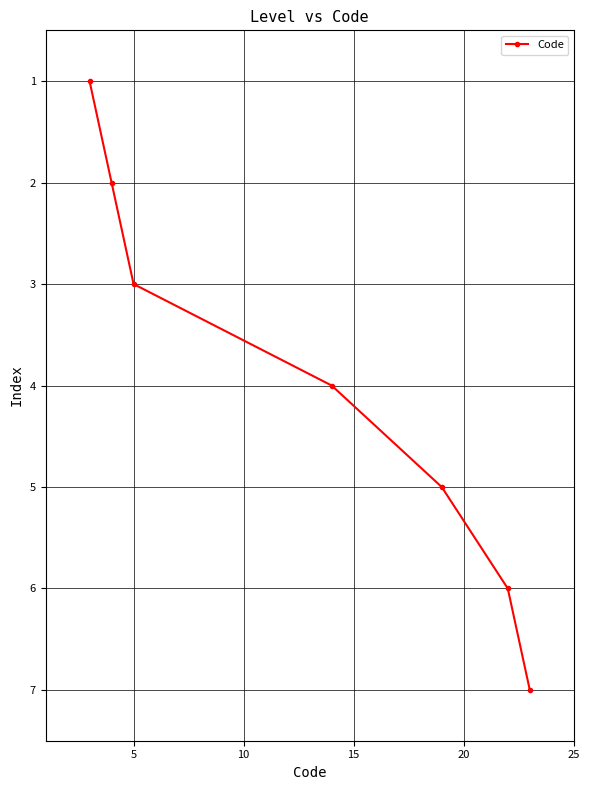

What is the maximum value shown in the chart?

7